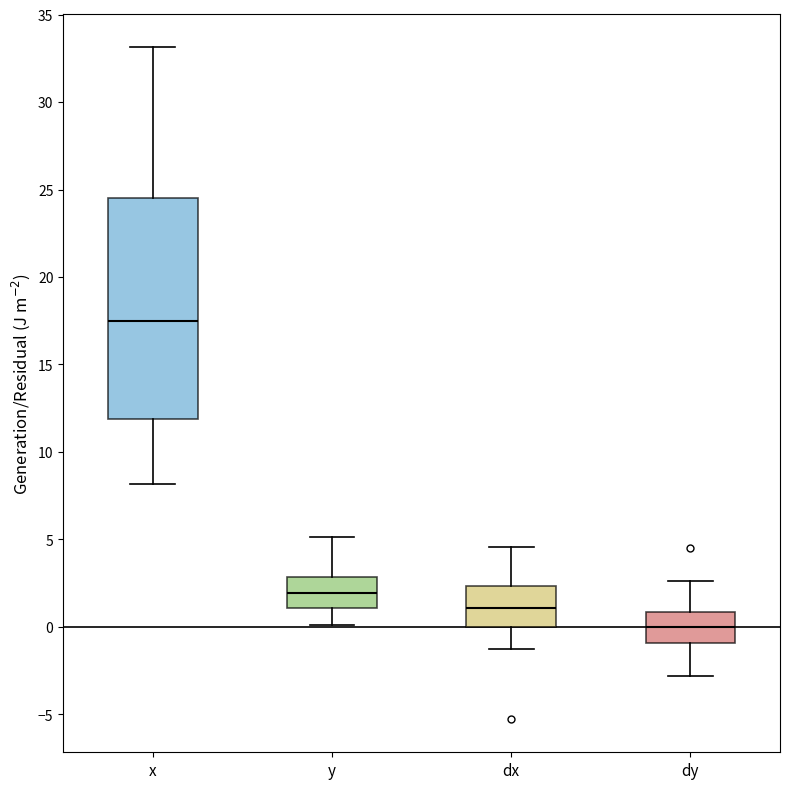

Which box has the lowest median line?

dy